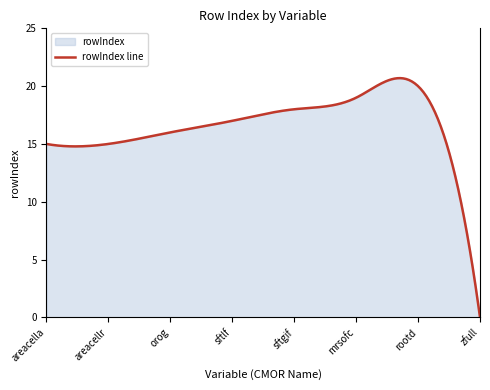

What is the label of the 8th point from the right?

areacella